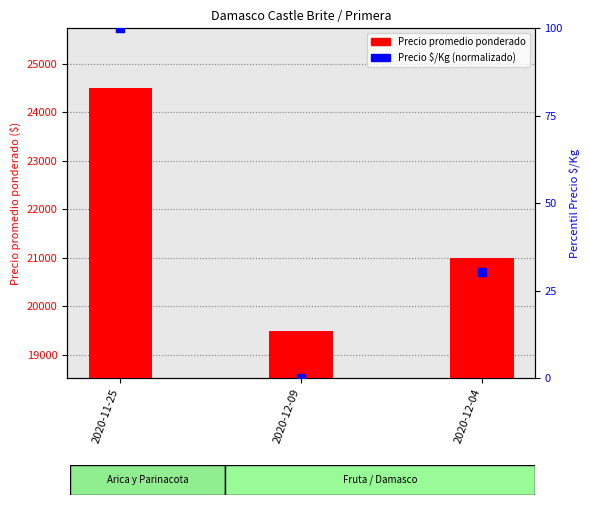

Which series has the widest spread of Y values?

Precio promedio ponderado